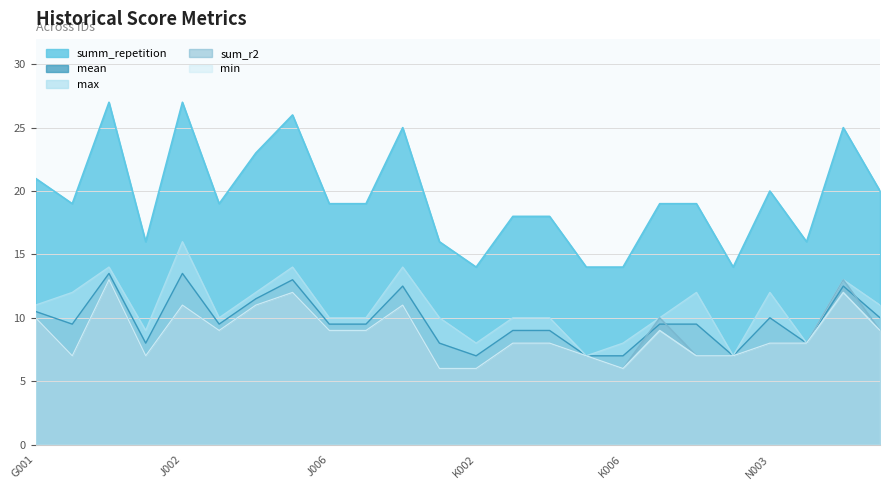

True or false: max has more than 0 points higher than both neighbors.

True